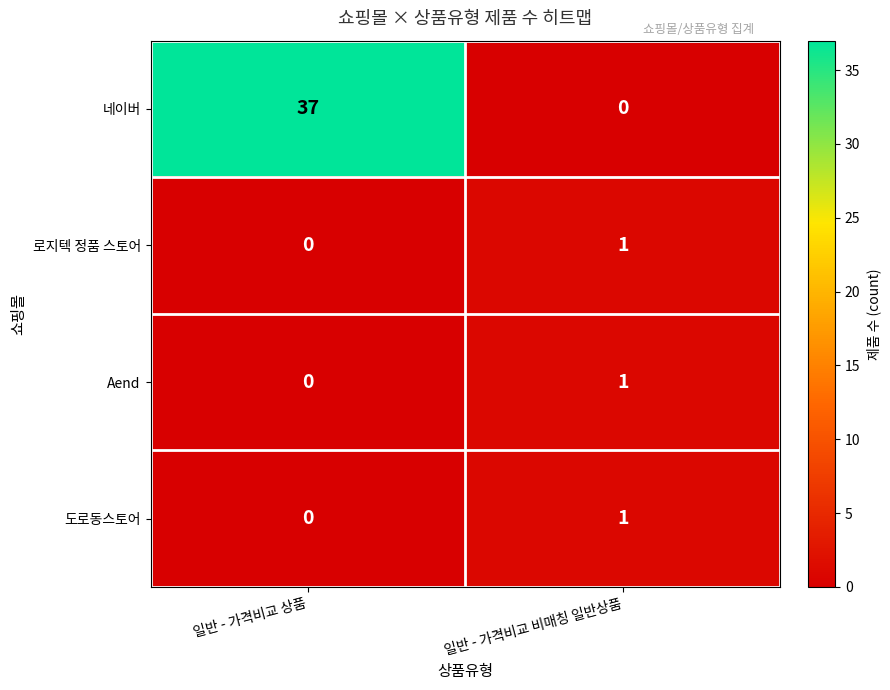

What is the difference between the 네이버 values at 일반 - 가격비교 비매칭 일반상품 and 일반 - 가격비교 상품?

37